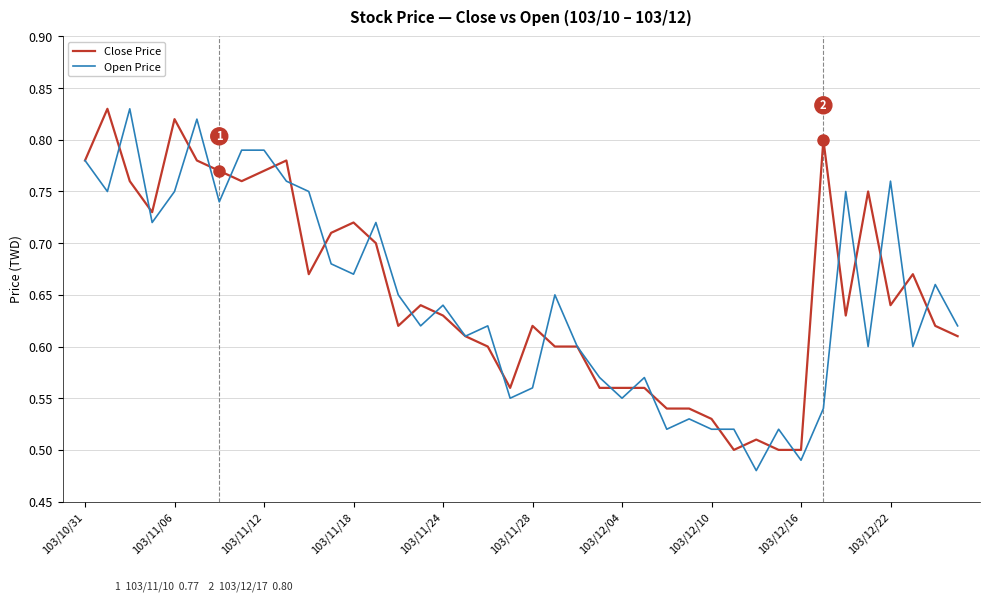

Which series has the widest spread of values?

Open Price